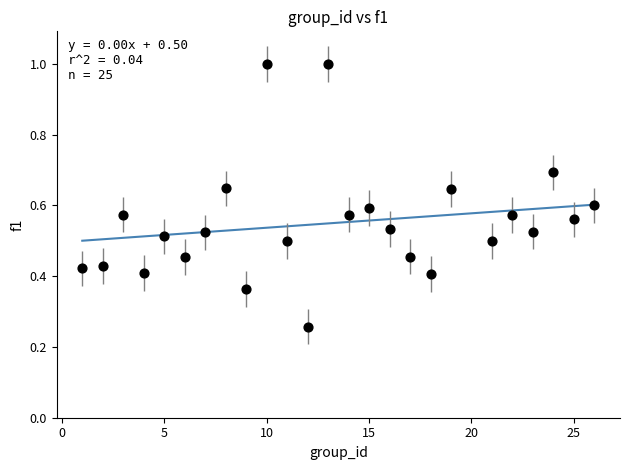

What is the range of Y values (max minus min)?

0.7